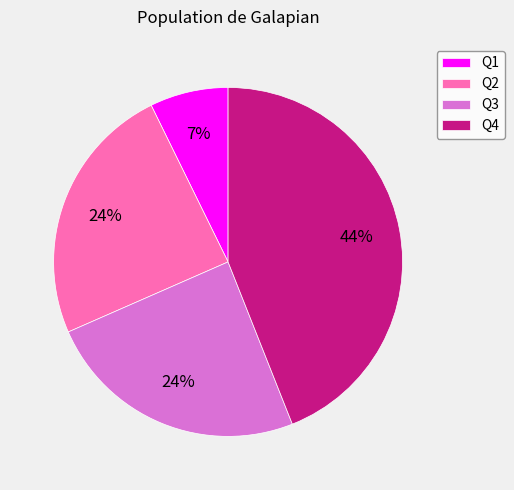

To the nearest percent, what percentage of the pie is Q4?

44%